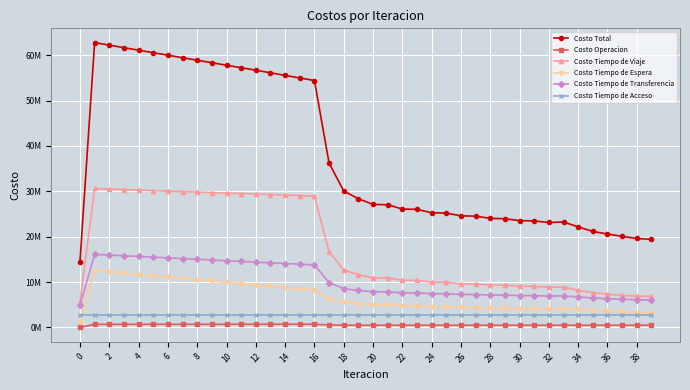

True or false: Costo Tiempo de Espera and Costo Total cross at least once.

False